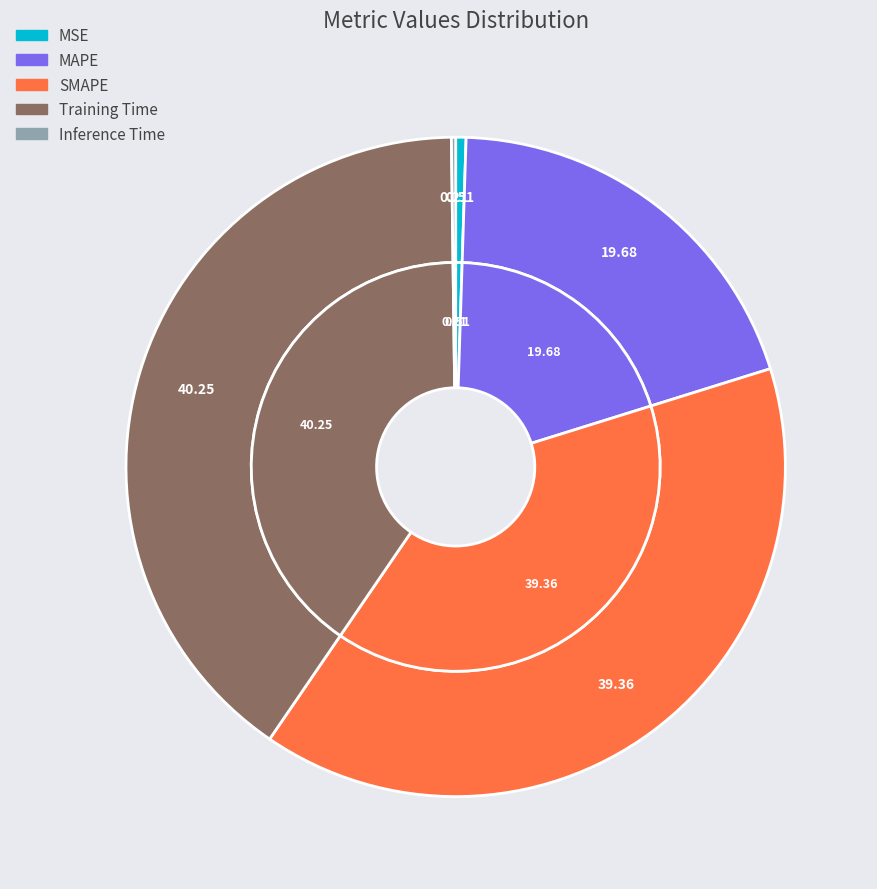

Count the number of slices in the pie.

5